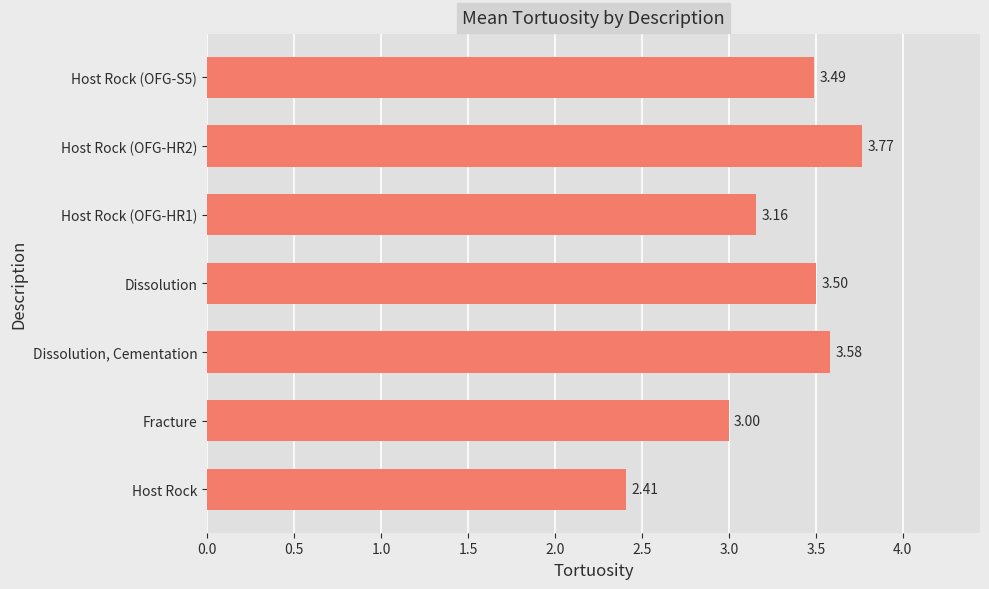

What is the sum of the values at Host Rock (OFG-HR2) and Host Rock?

6.2